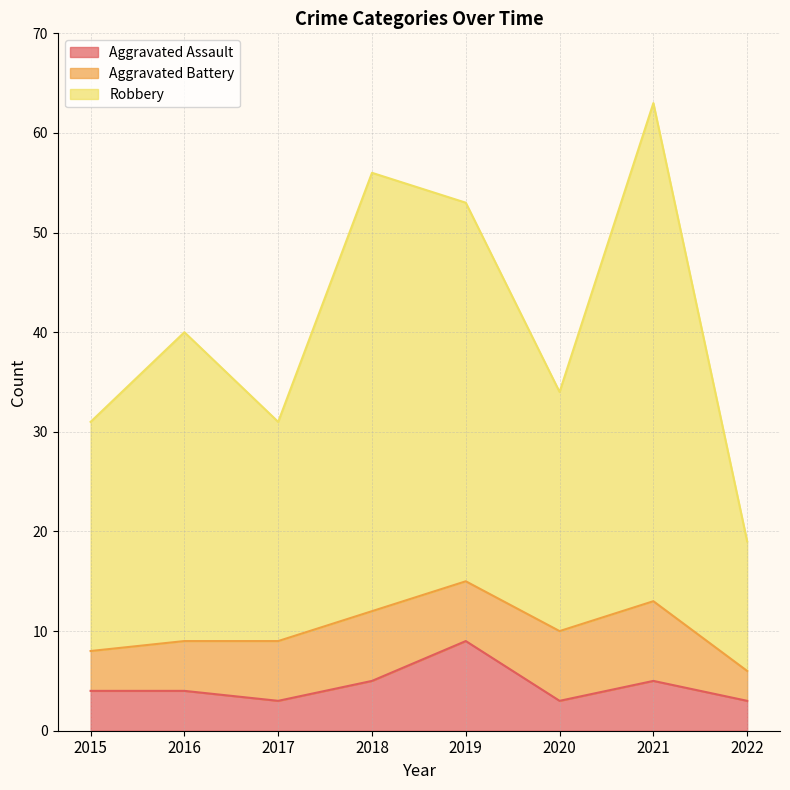

What is the spread (max minus min) of values at 2017?

28